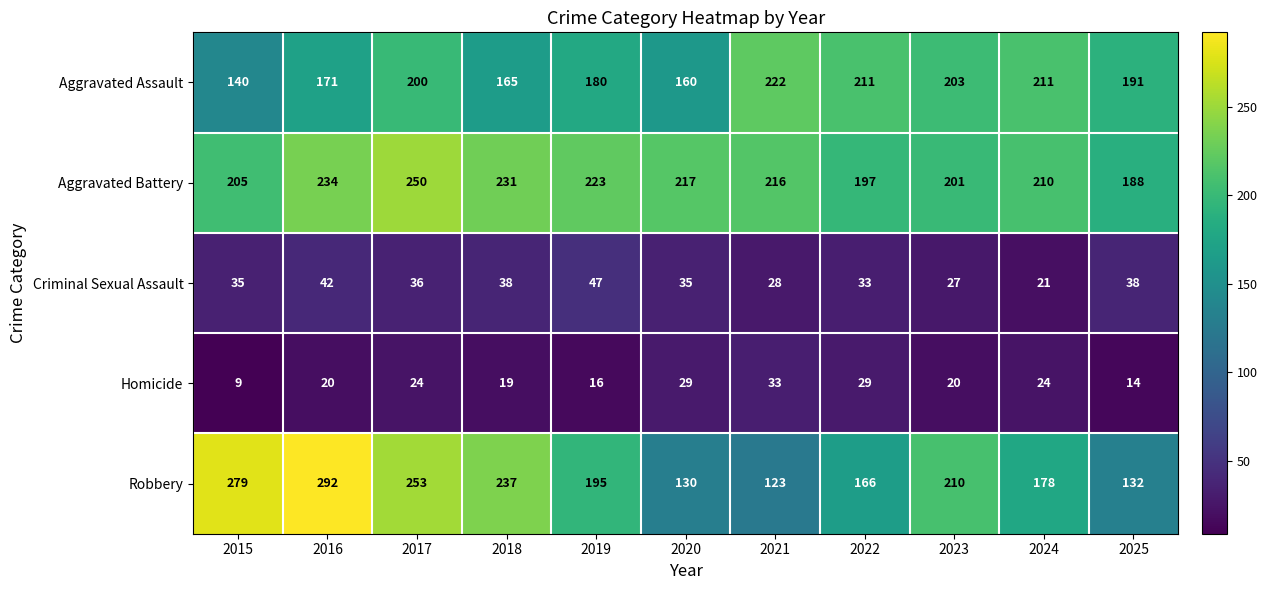

What value does the Aggravated Battery series have at 2022, to the nearest 5?

195